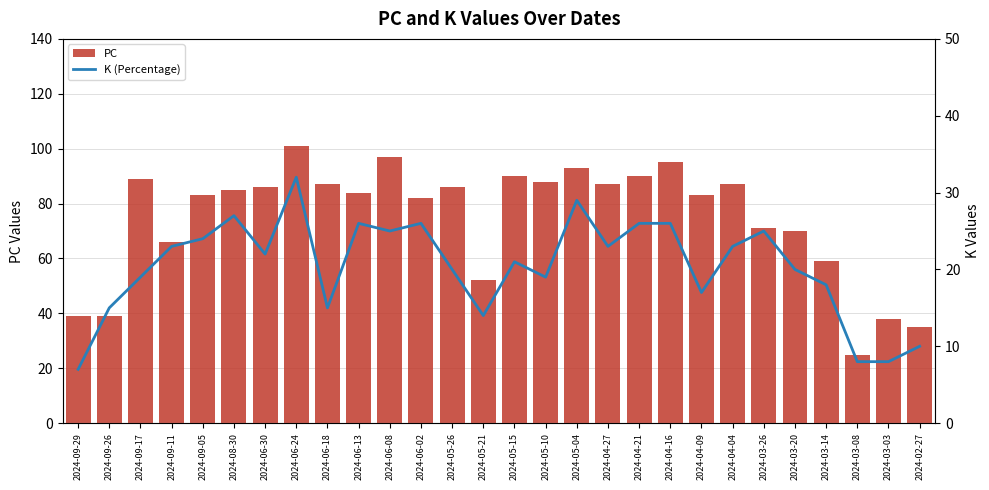

Which category has the highest value across all series?

2024-06-24